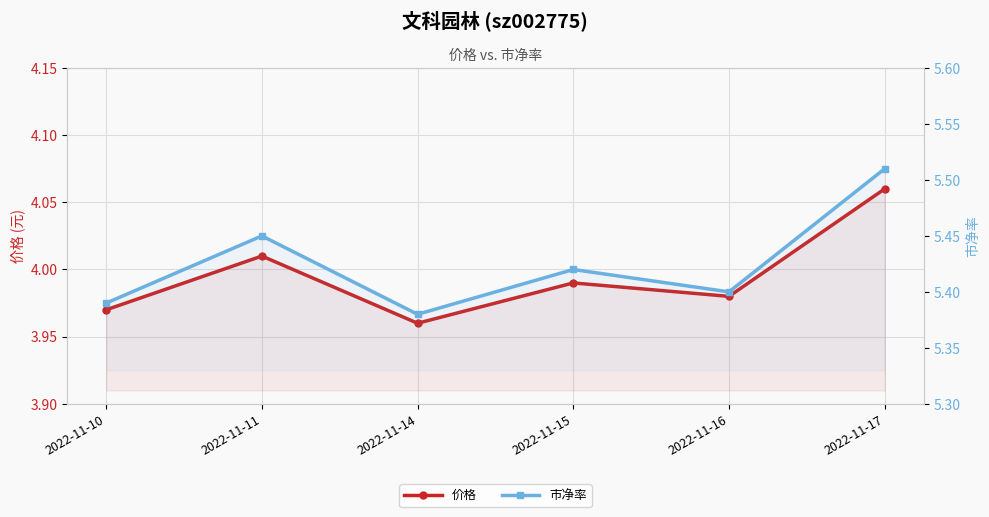

What is the lowest value of the 市净率 series?

5.4